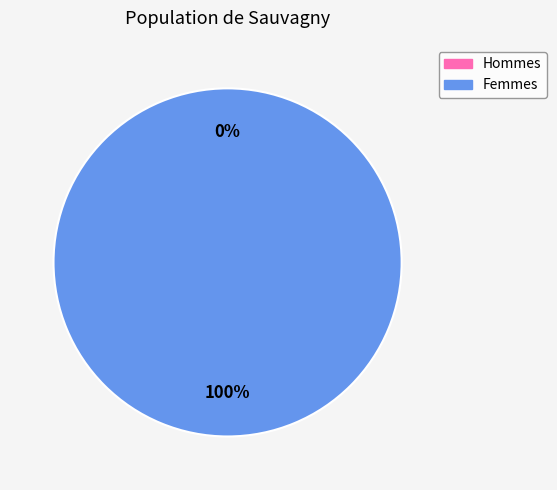

Count the number of slices in the pie.

2